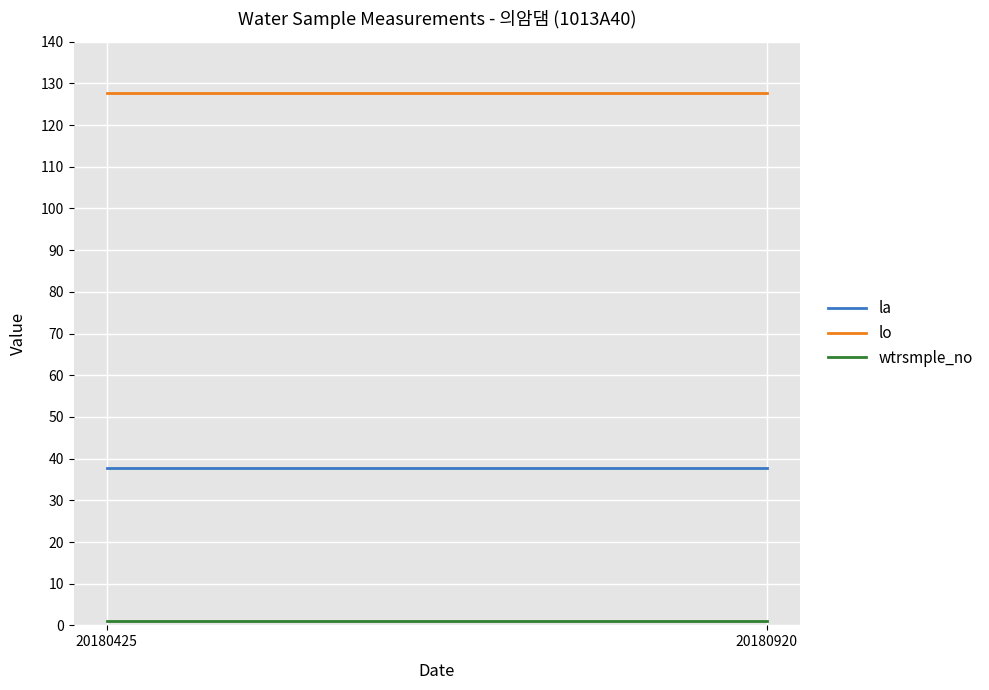

Is the value of la at 20180920 greater than the value of lo at 20180920?

No